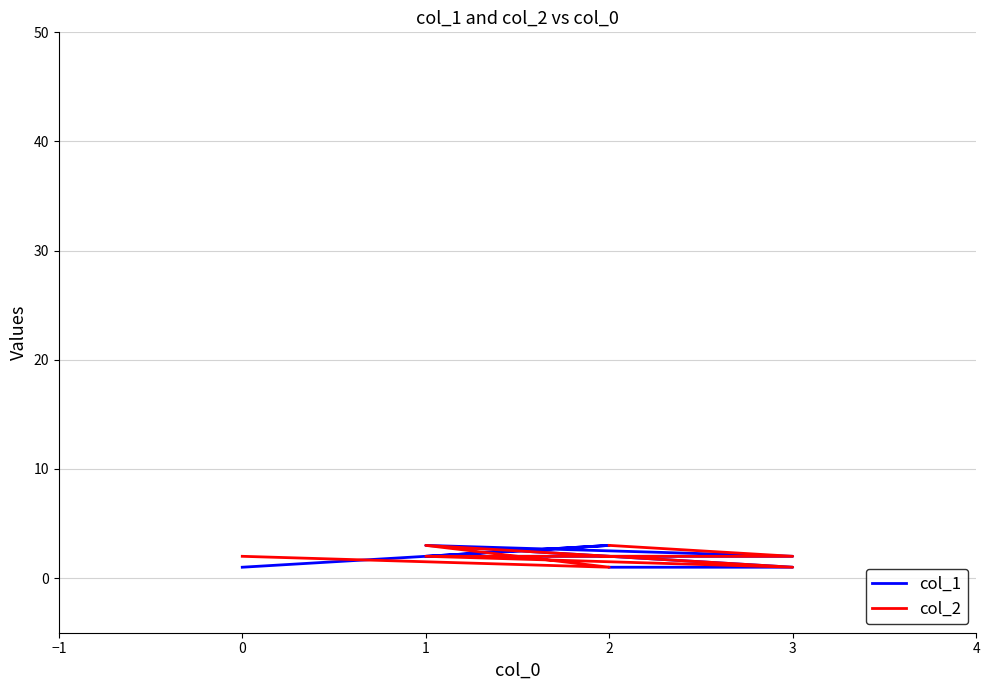

What are all the series names shown in the legend?

col_1, col_2